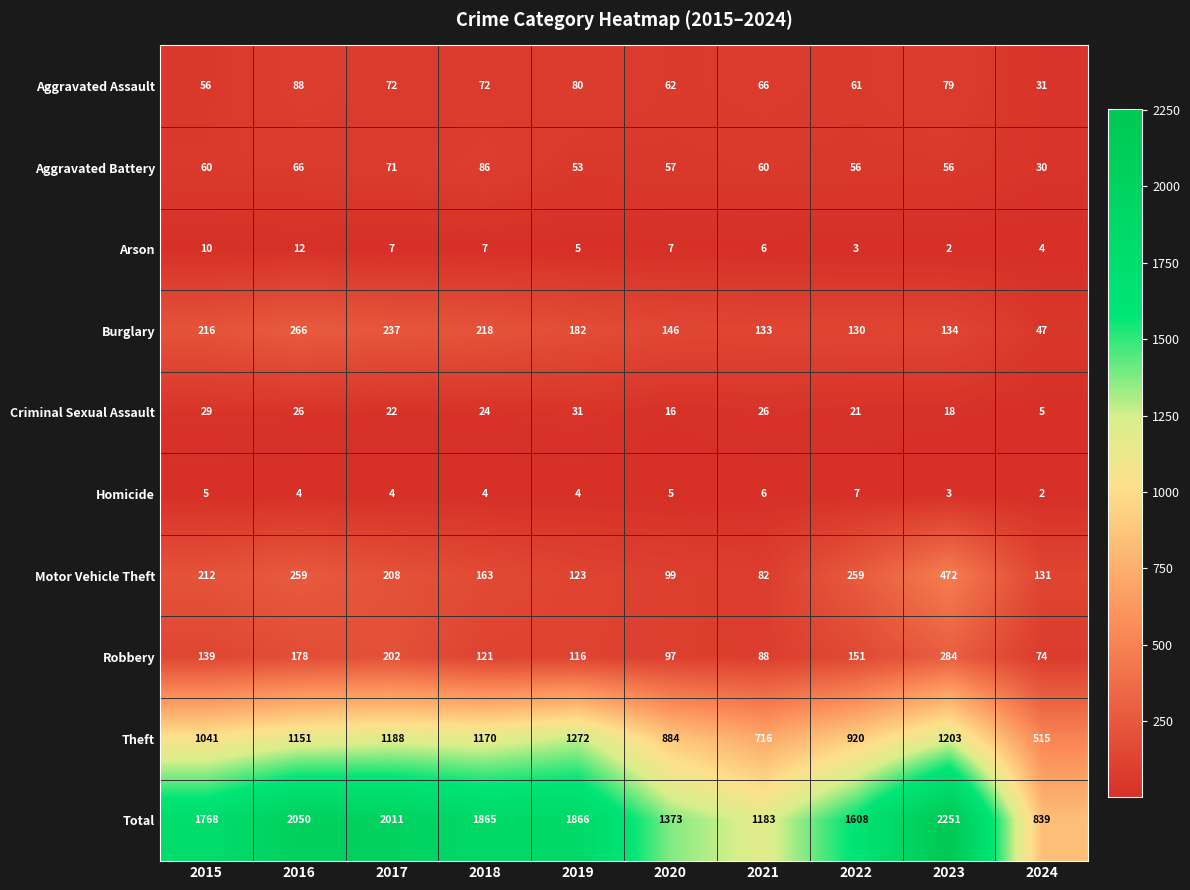

At how many categories does at least one series exceed 163?

10